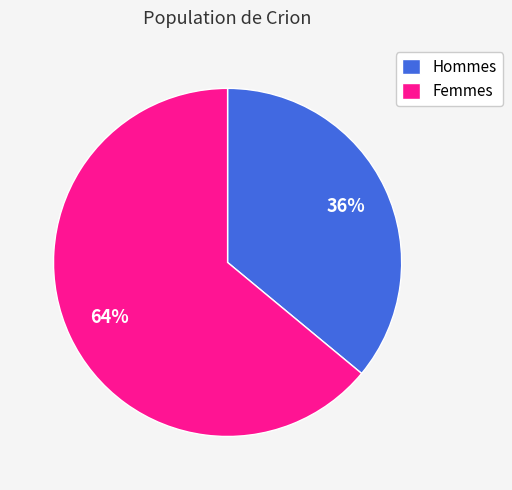

To the nearest percent, what portion does Hommes represent?

36%